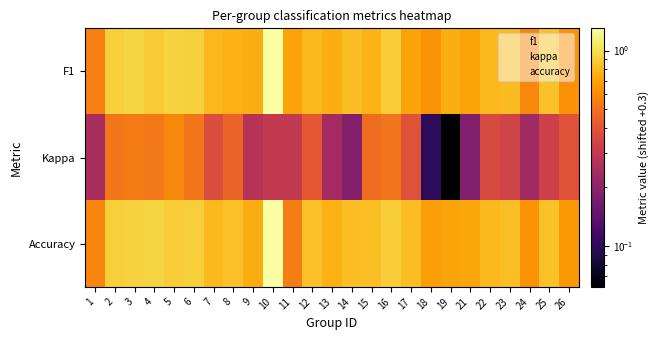

At how many categories does at least one series exceed 1?

1